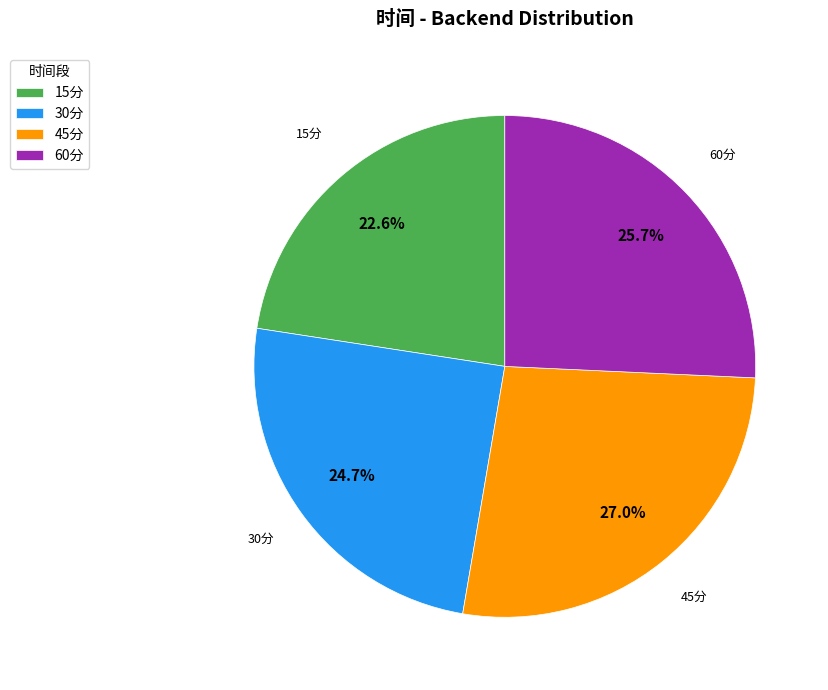

Rank the categories by value from lowest to highest.

15分, 30分, 60分, 45分